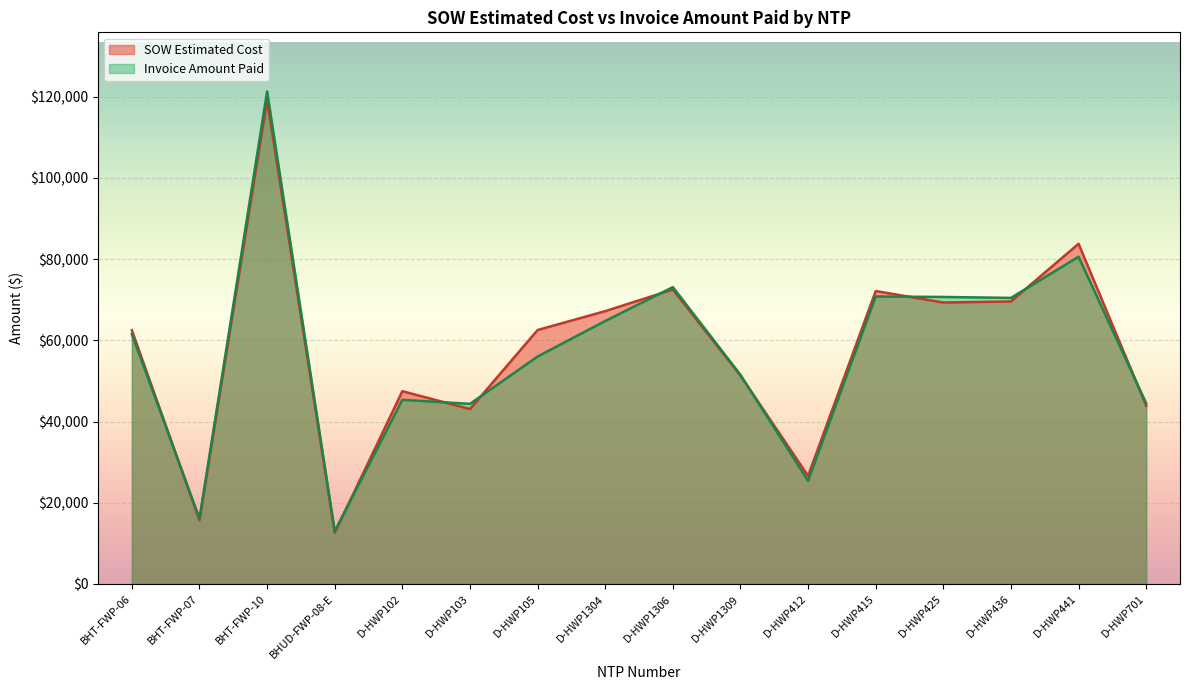

What is the total value across all series at D-HWP102?

92801.5